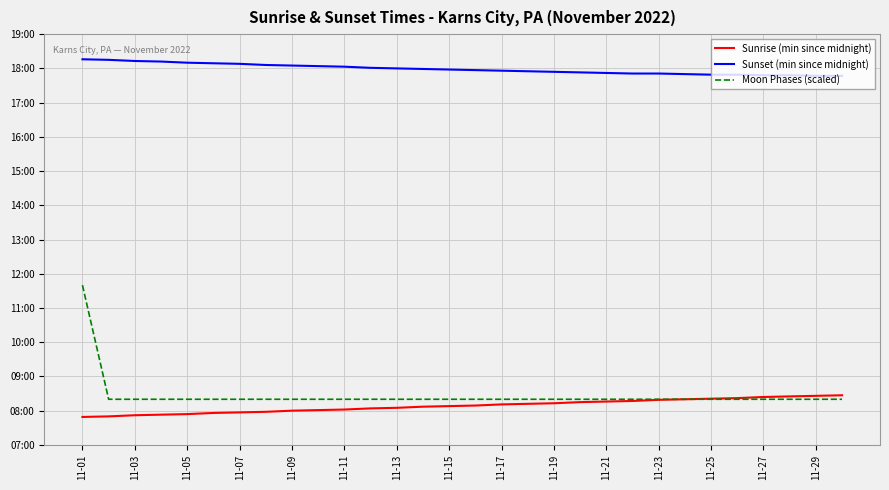

What are all the series names shown in the legend?

Sunrise (min since midnight), Sunset (min since midnight), Moon Phases (scaled)